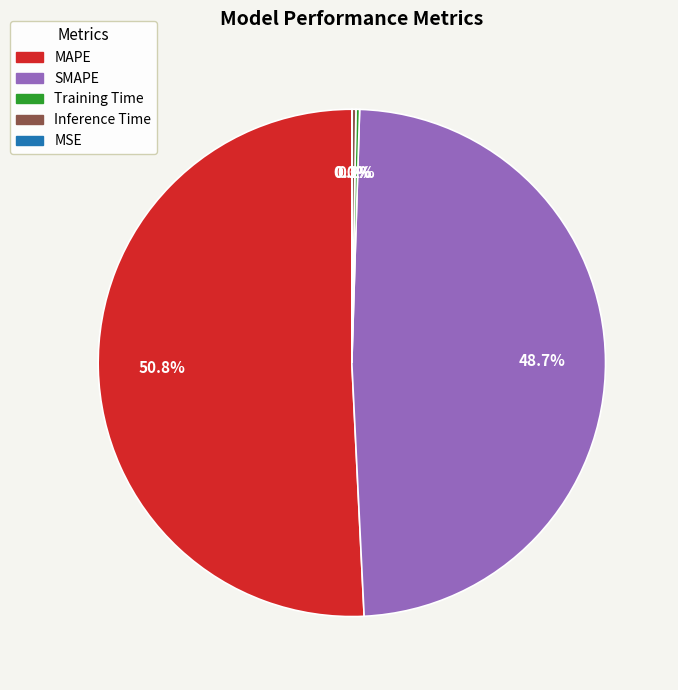

Which category has the biggest portion of the pie?

MAPE